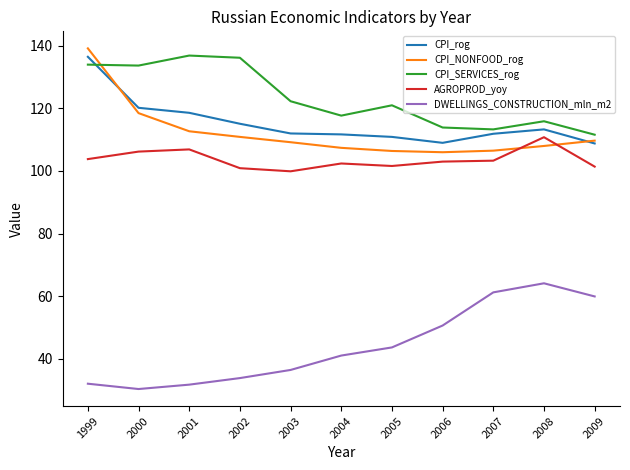

What is the difference between the highest and lowest values at 2008?

51.8